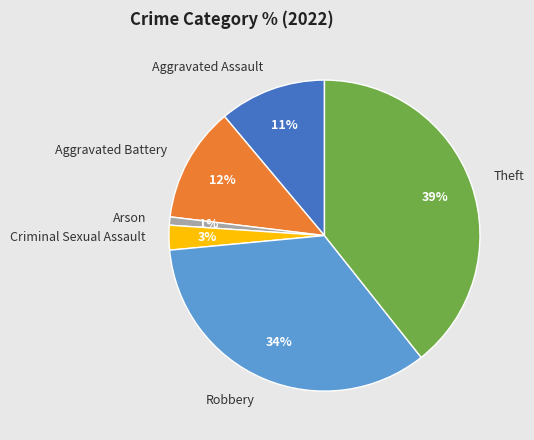

To the nearest percent, what is the difference between the Arson and Robbery slice percentages?

33%